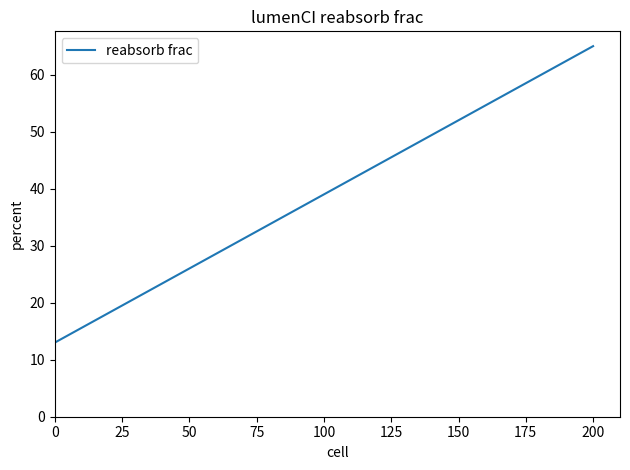

What is the maximum value shown in the chart?

65